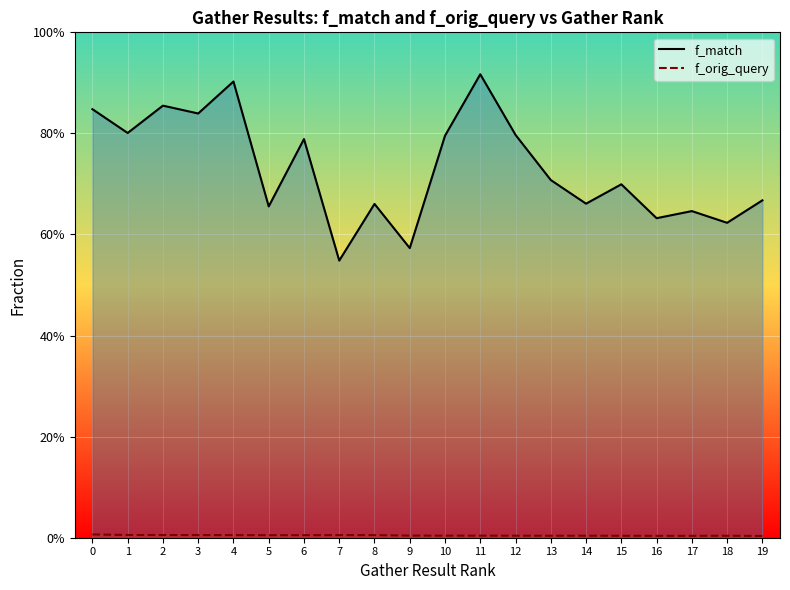

Is it true that f_orig_query equals 0.0 at 14?

False